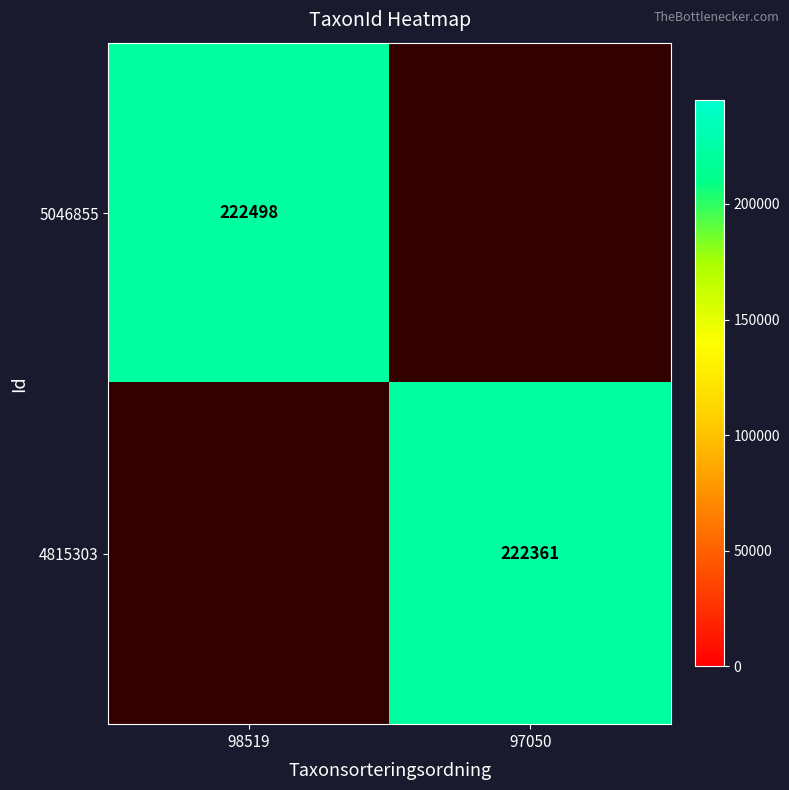

Is it true that 4815303 equals 222361 at 97050?

True